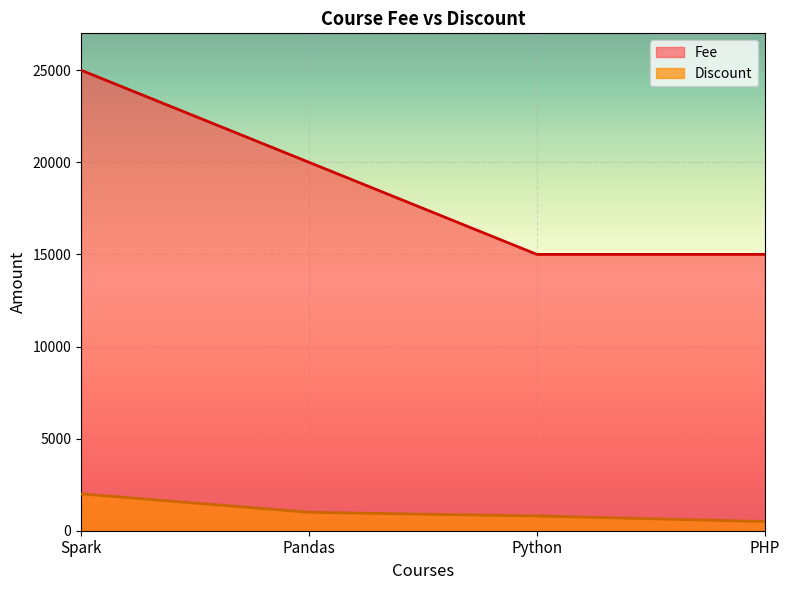

What value does the Fee series have at Pandas?

20000